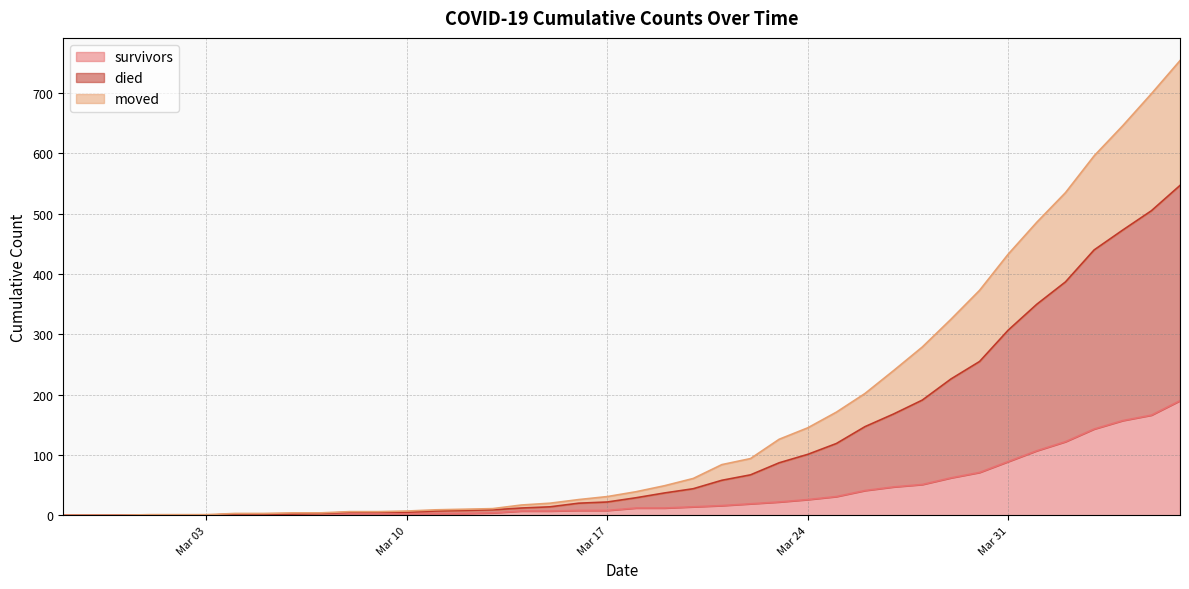

What is the maximum value for survivors?

190